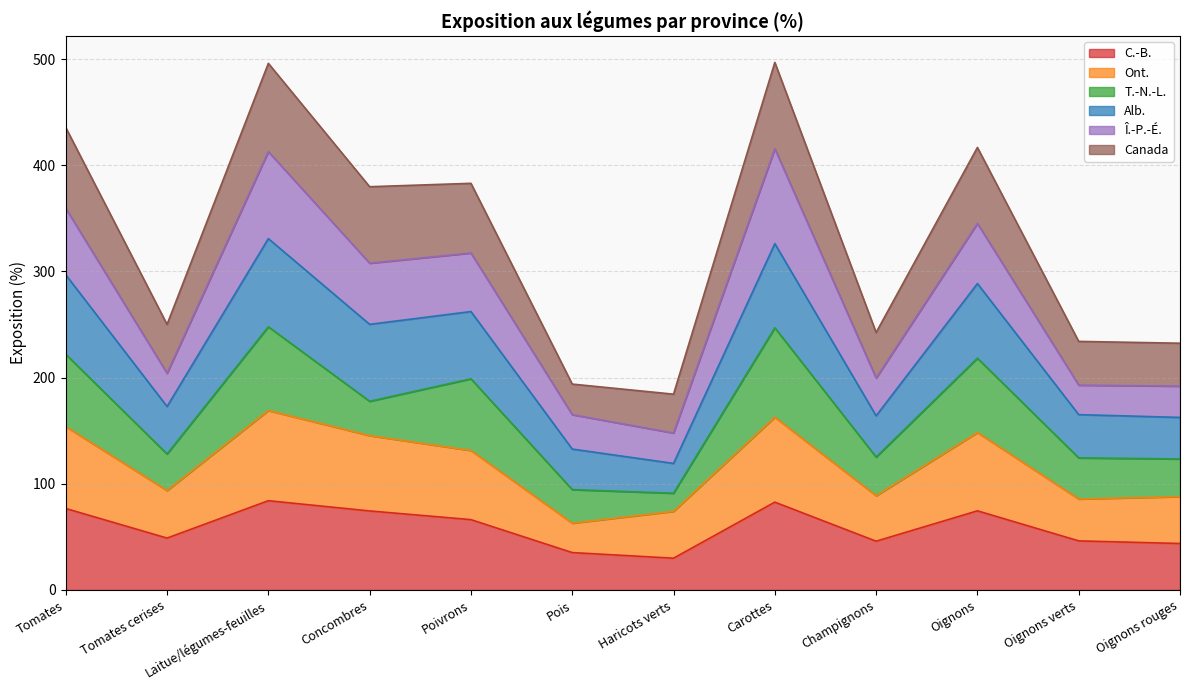

Between Poivrons and Oignons, which is larger?

Oignons